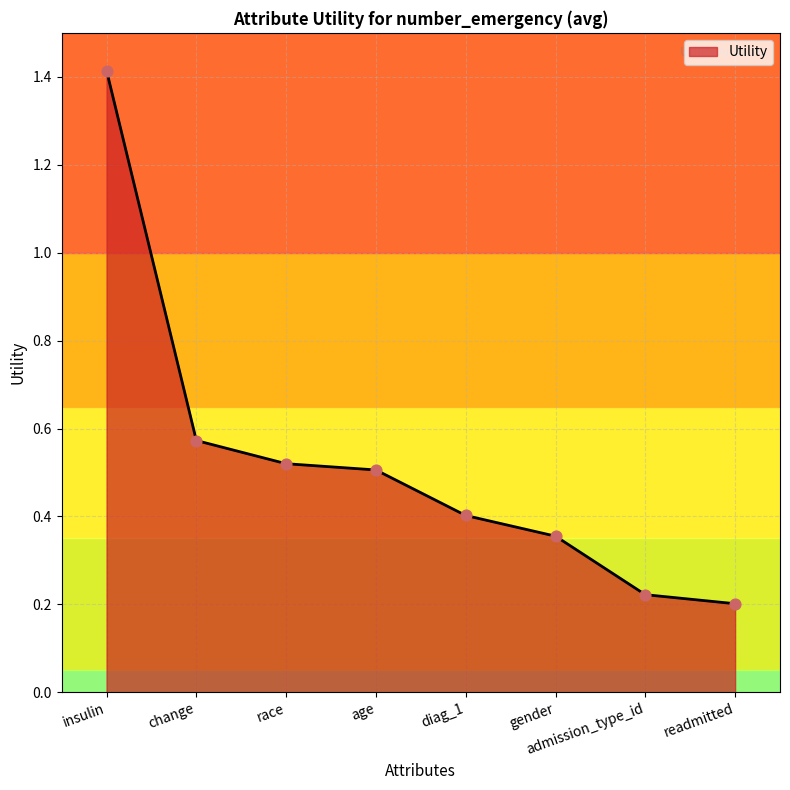

Between admission_type_id and diag_1, which is larger?

diag_1